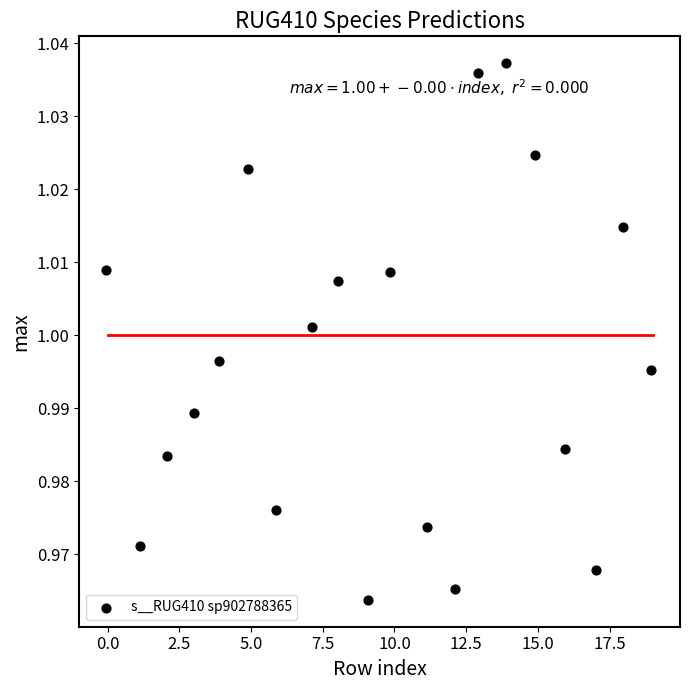

What is the range of X values (max minus min)?

19.0